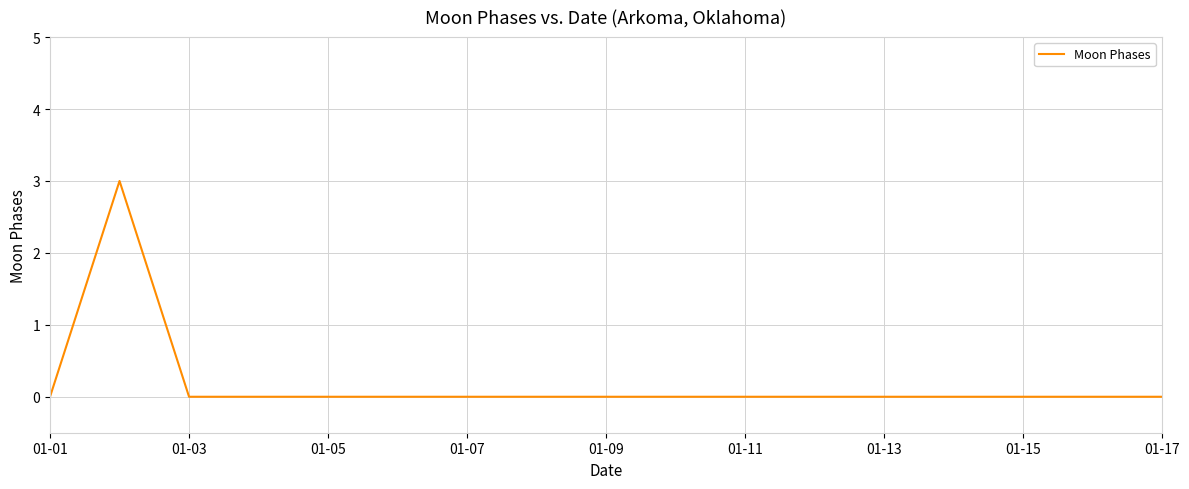

What is the maximum value shown in the chart?

3